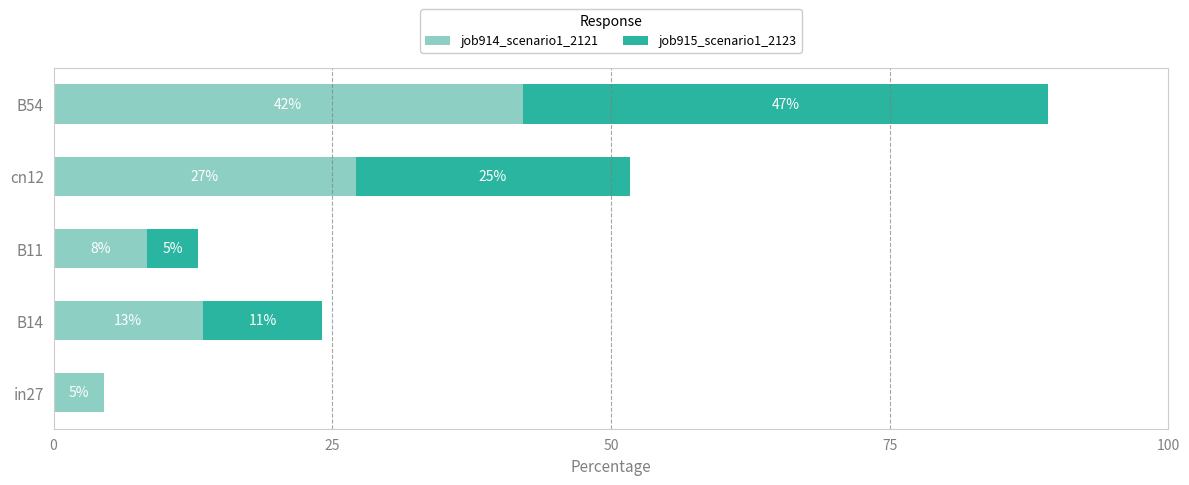

What are all the series names shown in the legend?

job914_scenario1_2121, job915_scenario1_2123